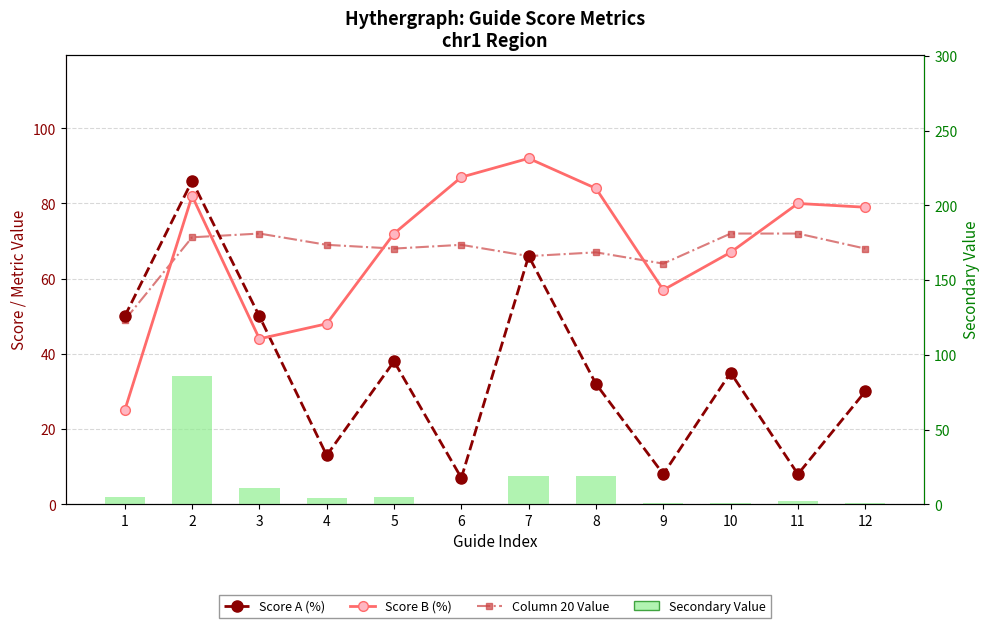

What is the approximate value of Score B (%) at 12, to the nearest 10?

80